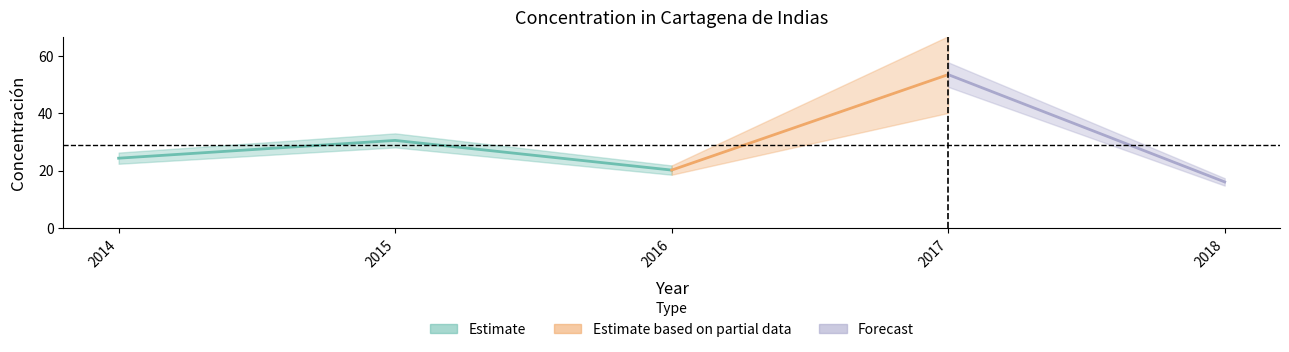

Reading left to right, transcribe all the data shown in this chart.

2014=24.3	2015=30.5	2016=20.2	2017=53.4	2018=16.0